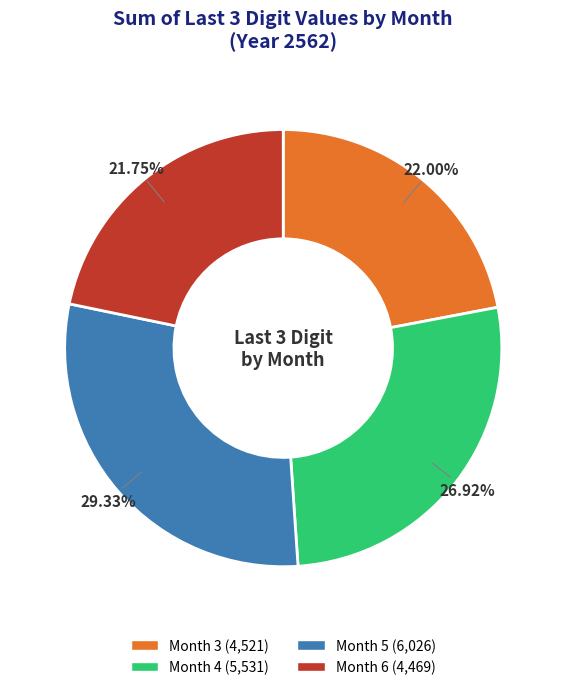

How many slices are in this pie chart?

4